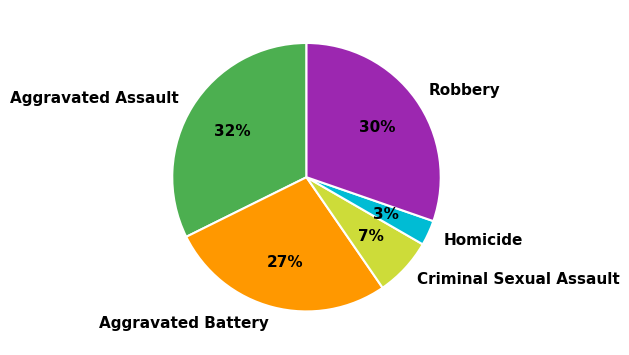

Does Criminal Sexual Assault represent more than half of the total?

No